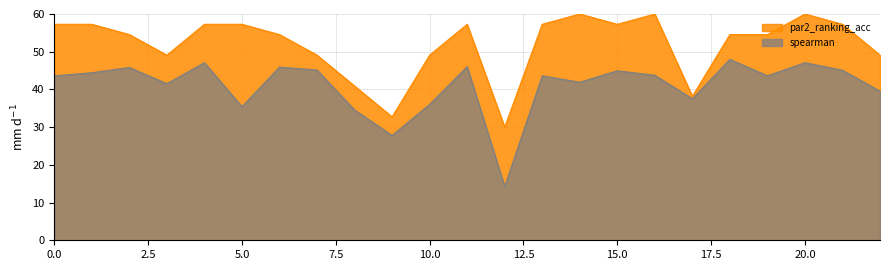

What is the average value of the par2_ranking_acc series?

51.9